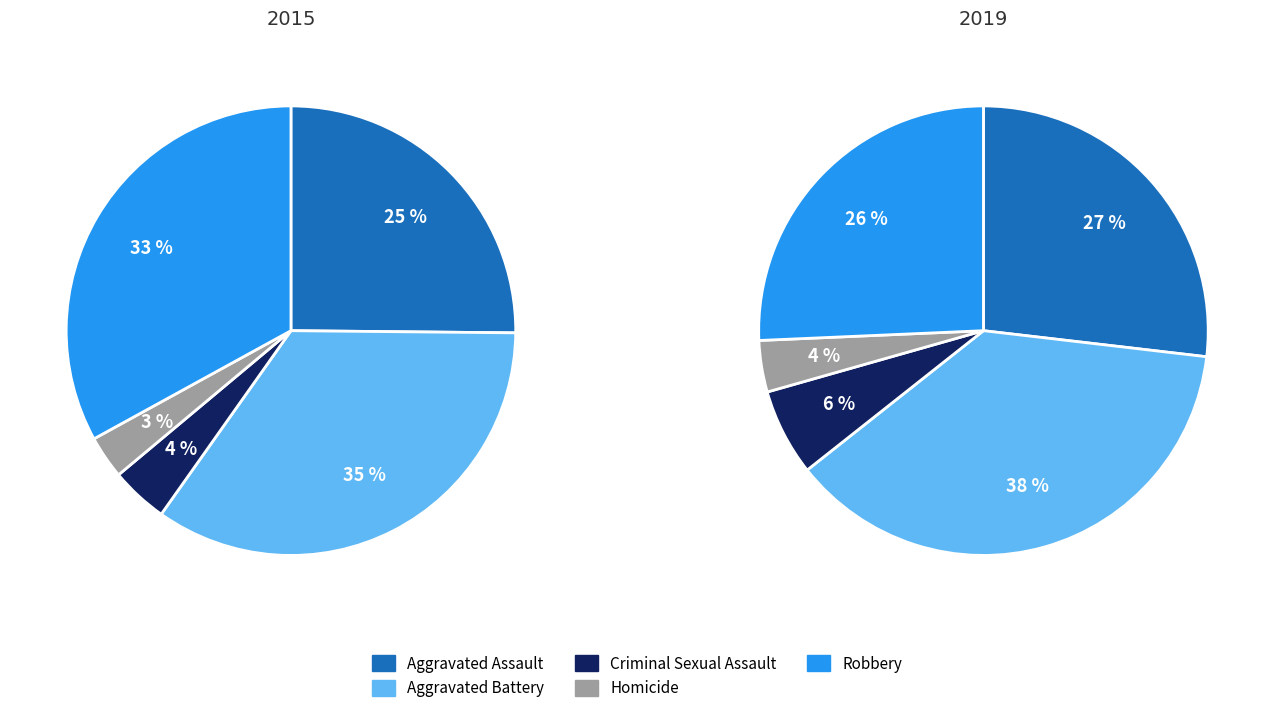

How many segments does this pie chart have?

5